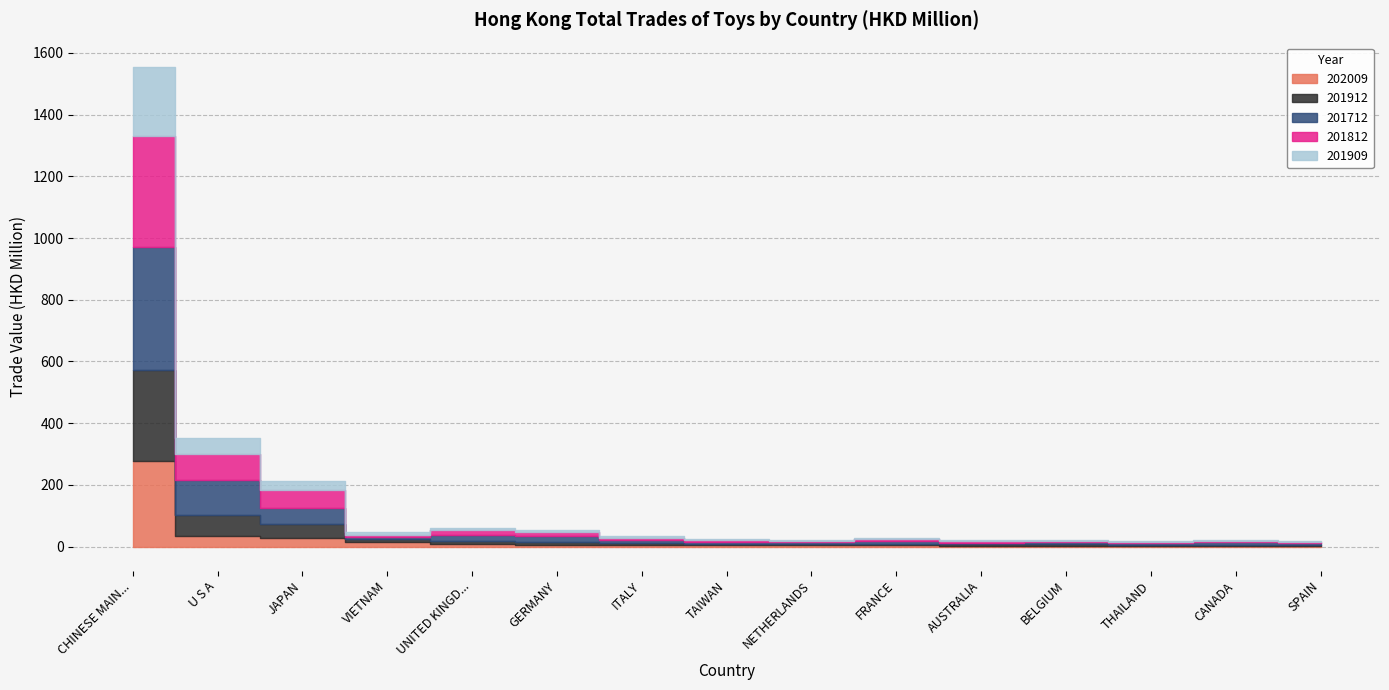

The value of 201912 at BELGIUM is 4.4. True or false?

True